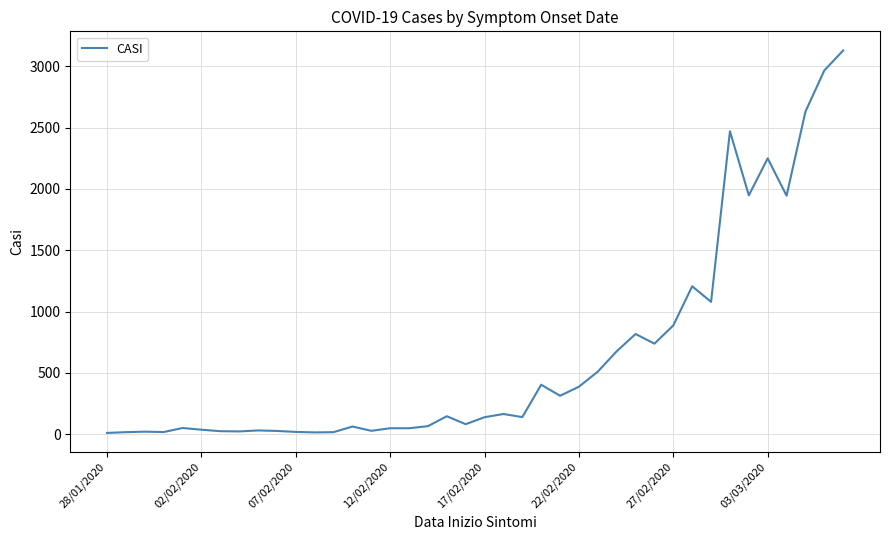

True or false: the data has more than 1 interior local peaks.

True